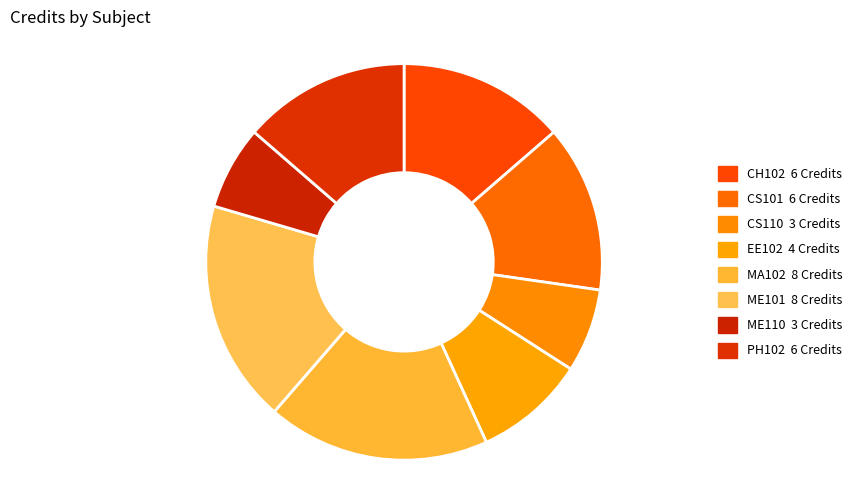

Which category has the smallest portion of the pie?

CS110